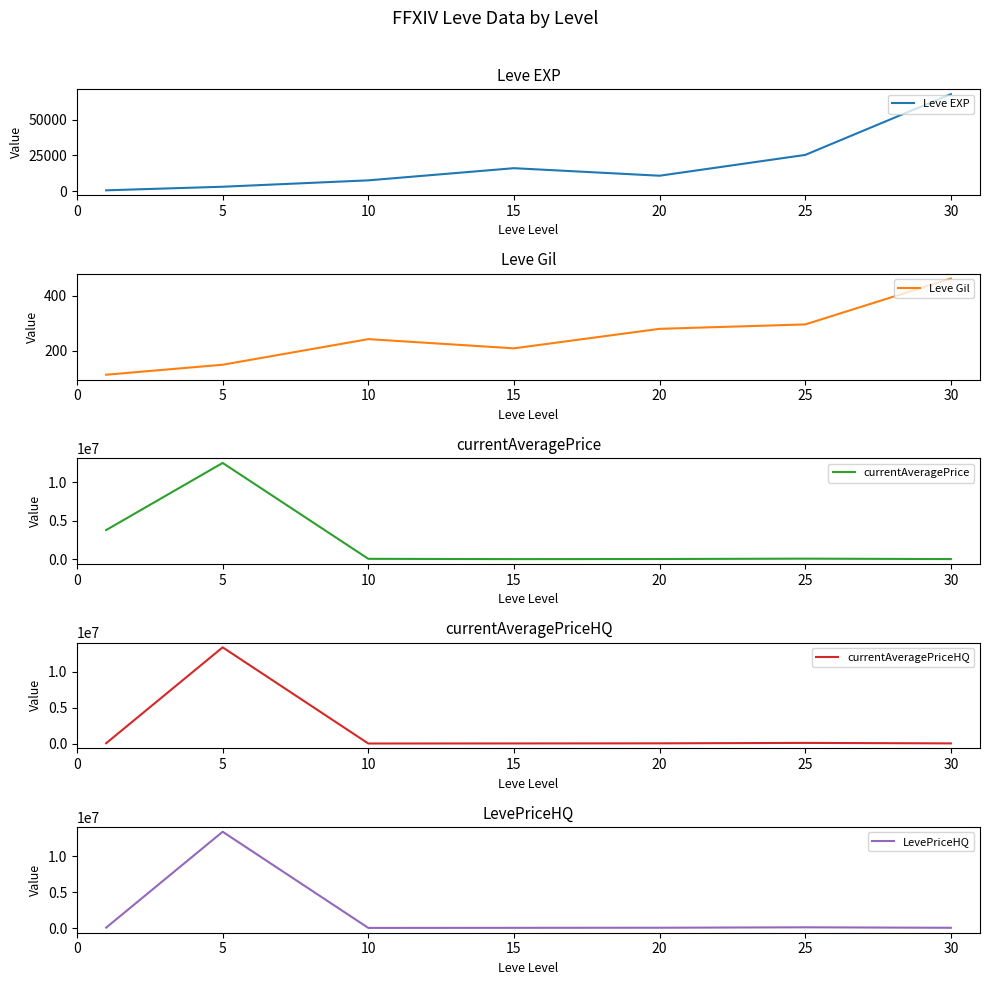

How many categories are shown in the chart?

7